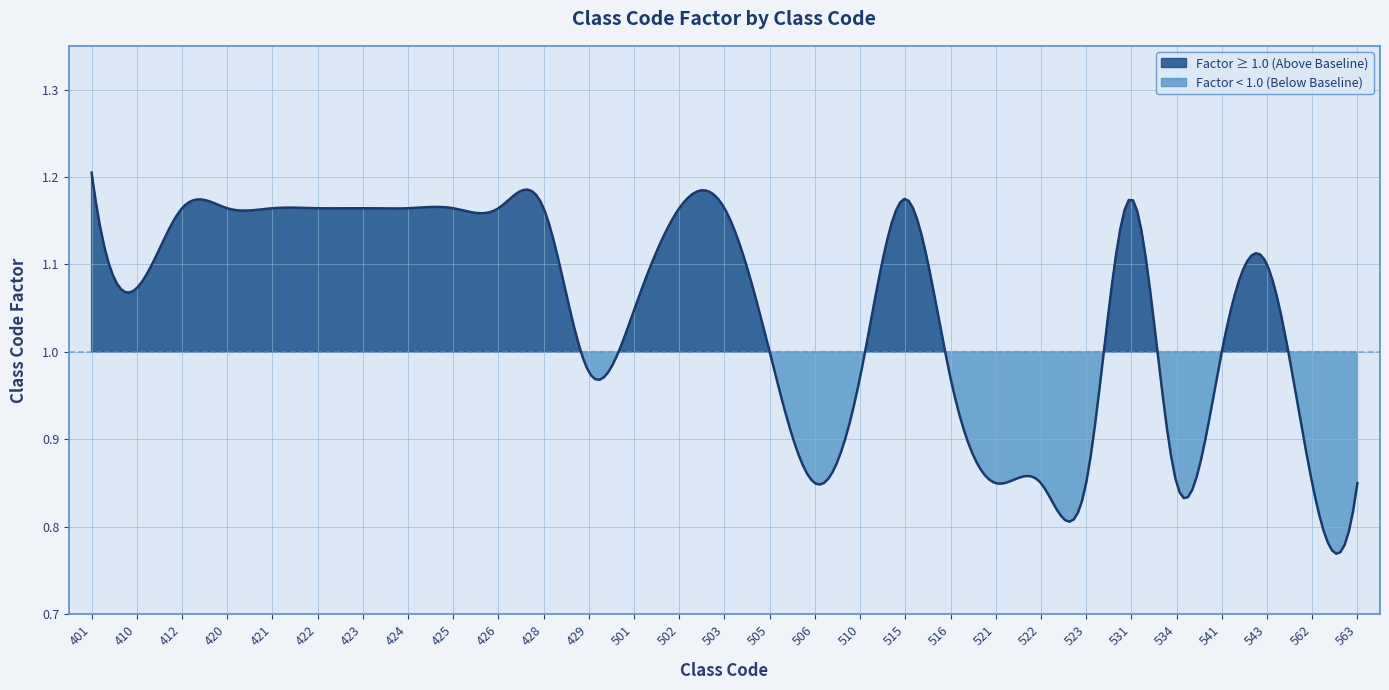

The value at 534 is 0.3. True or false?

False